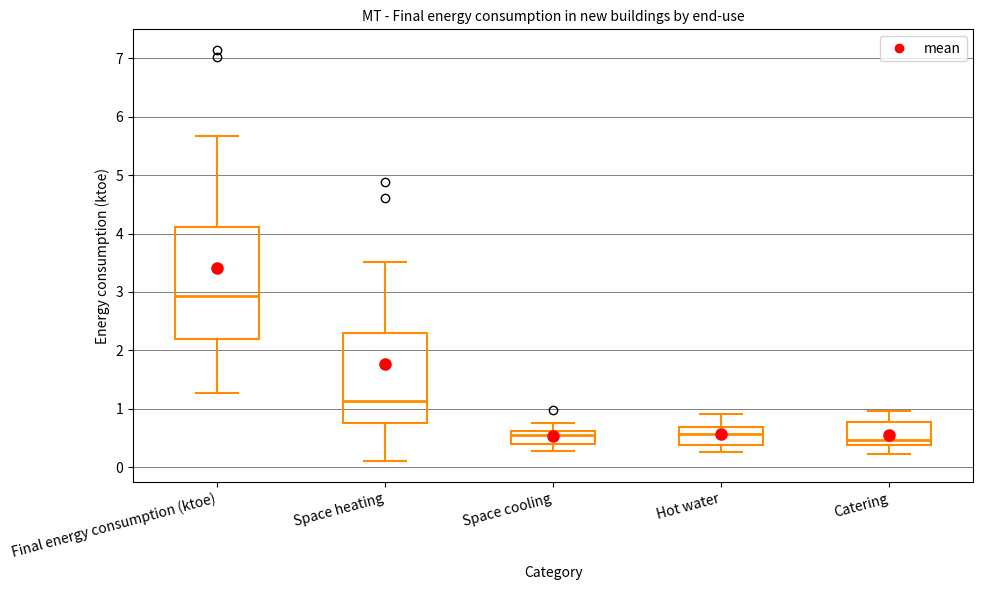

Where does the median line of the box for Hot water sit on the y-axis? The values are not printed on the chart, so give them approximately, as read against the axis.

0.6